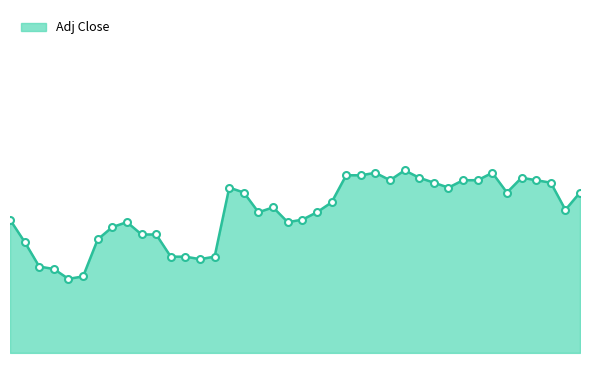

Reading left to right, what are all the values shown in this chart?

2017-01-03=4.2	2017-01-04=4.1	2017-01-05=4.0	2017-01-06=4.0	2017-01-09=3.9	2017-01-10=3.9	2017-01-11=4.1	2017-01-12=4.1	2017-01-13=4.1	2017-01-17=4.1	2017-01-18=4.1	2017-01-19=4.0	2017-01-20=4.0	2017-01-23=4.0	2017-01-24=4.0	2017-01-25=4.3	2017-01-26=4.3	2017-01-27=4.2	2017-01-30=4.2	2017-01-31=4.1	2017-02-01=4.2	2017-02-02=4.2	2017-02-03=4.2	2017-02-06=4.3	2017-02-07=4.3	2017-02-08=4.3	2017-02-09=4.3	2017-02-10=4.3	2017-02-13=4.3	2017-02-14=4.3	2017-02-15=4.3	2017-02-16=4.3	2017-02-17=4.3	2017-02-21=4.3	2017-02-22=4.3	2017-02-23=4.3	2017-02-24=4.3	2017-02-27=4.3	2017-02-28=4.2	2017-03-01=4.3